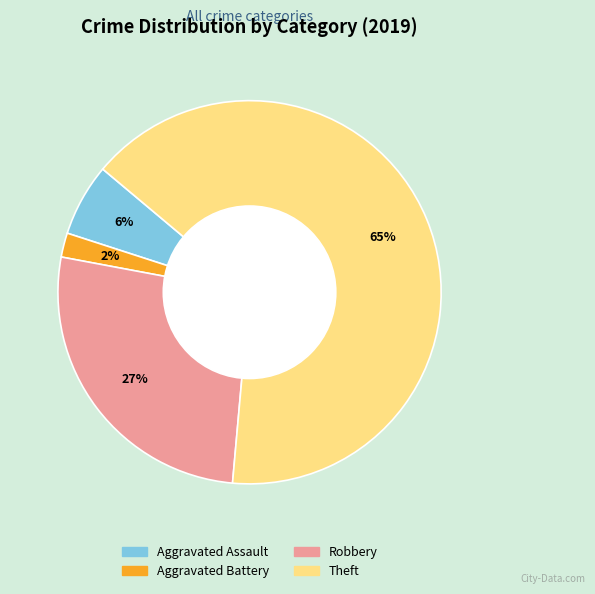

To the nearest percent, what is the difference between the largest and smallest slice percentages?

63%